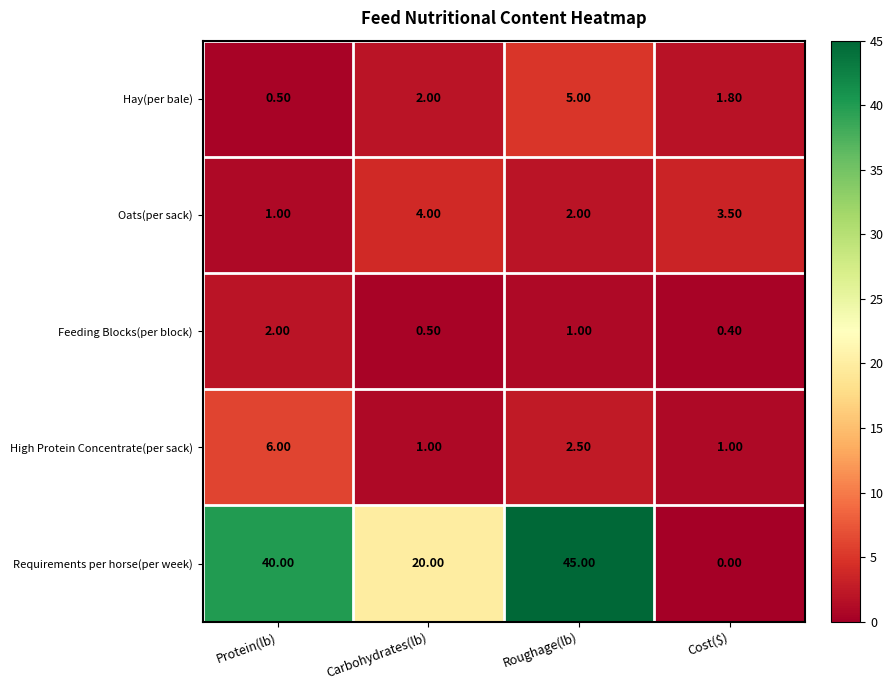

Which series has the largest total across all categories?

Requirements per horse(per week)